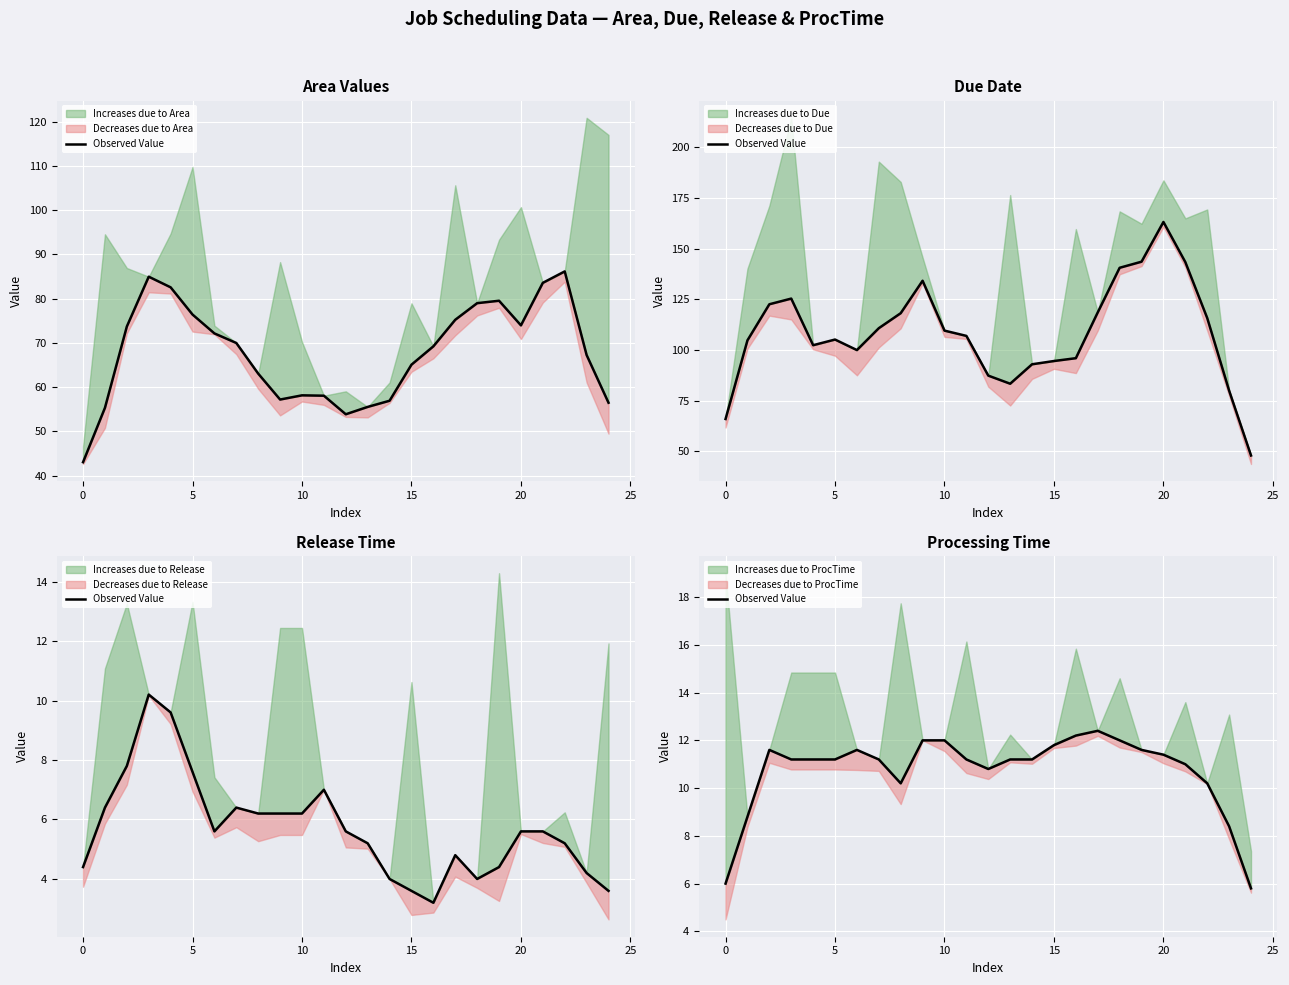

What is the sum of all values?

268.2